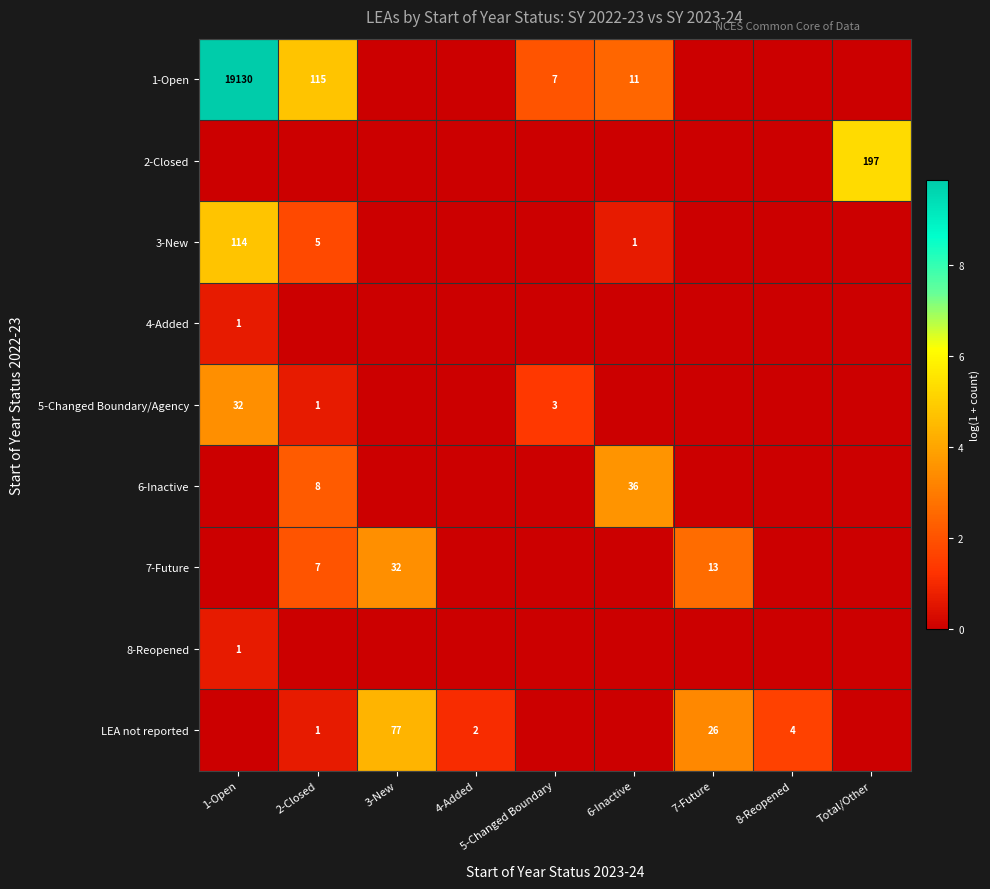

The value of 1-Open at 1-Open is 19130. True or false?

True